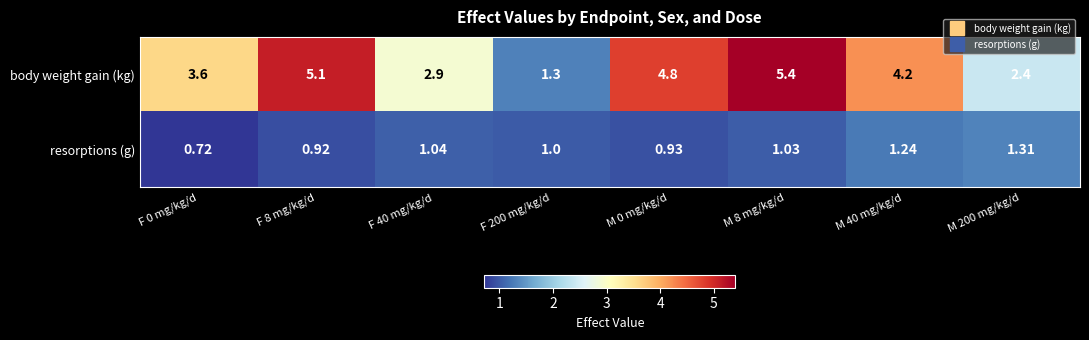

Between F 8 mg/kg/d and F 200 mg/kg/d, which series saw the biggest shift?

body weight gain (kg)